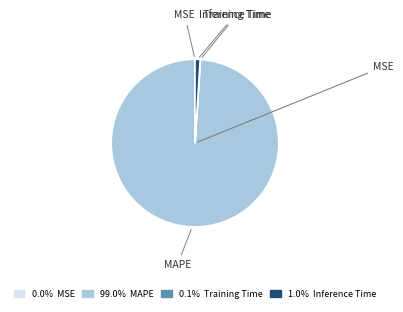

What is the ratio of the value at MAPE to the value at Inference Time?

100.3